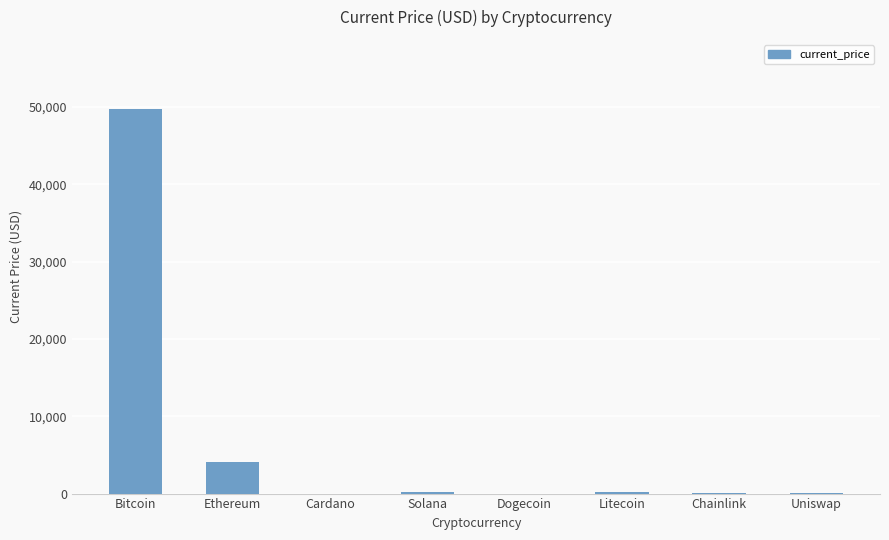

Is it true that the value at Ethereum is 4054.0?

True